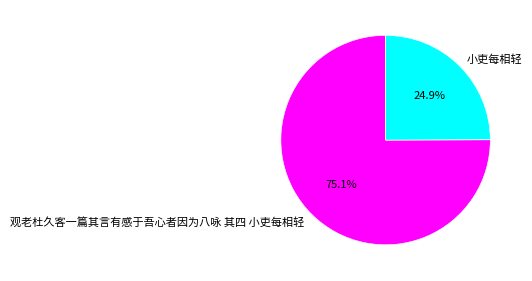

True or false: 小吏每相轻 accounts for 25% of the total.

True